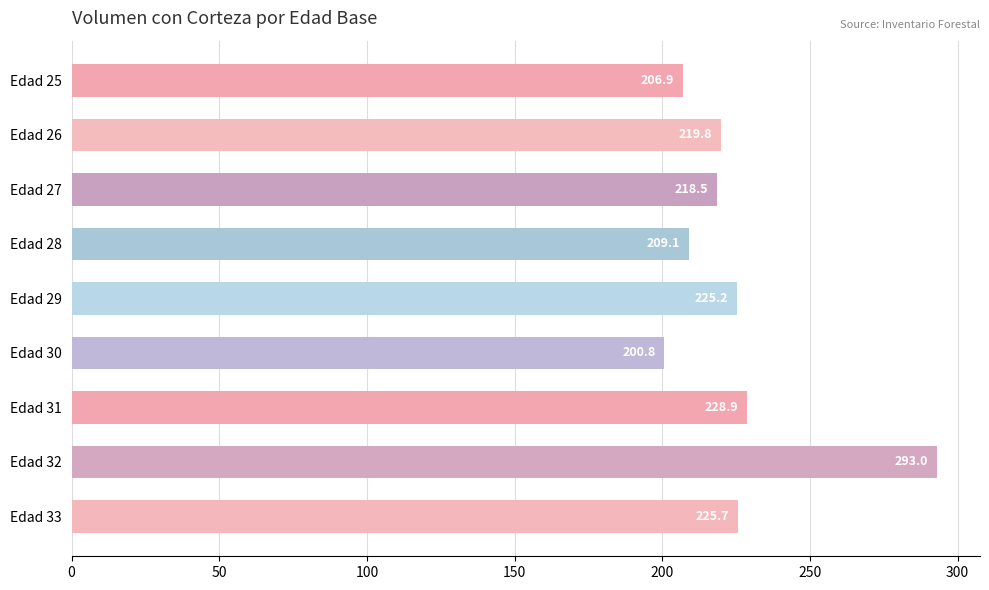

At which category does the chart reach its peak across all series?

Edad 32